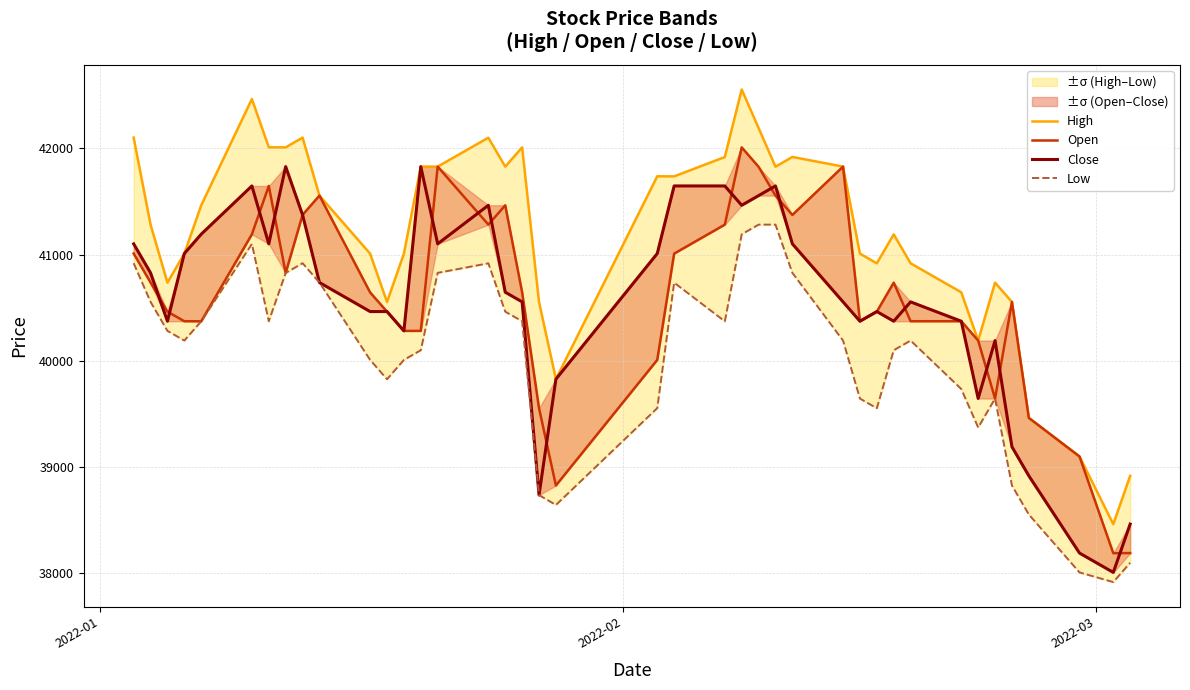

What is the value of the High point at the 22nd from the left?

41736